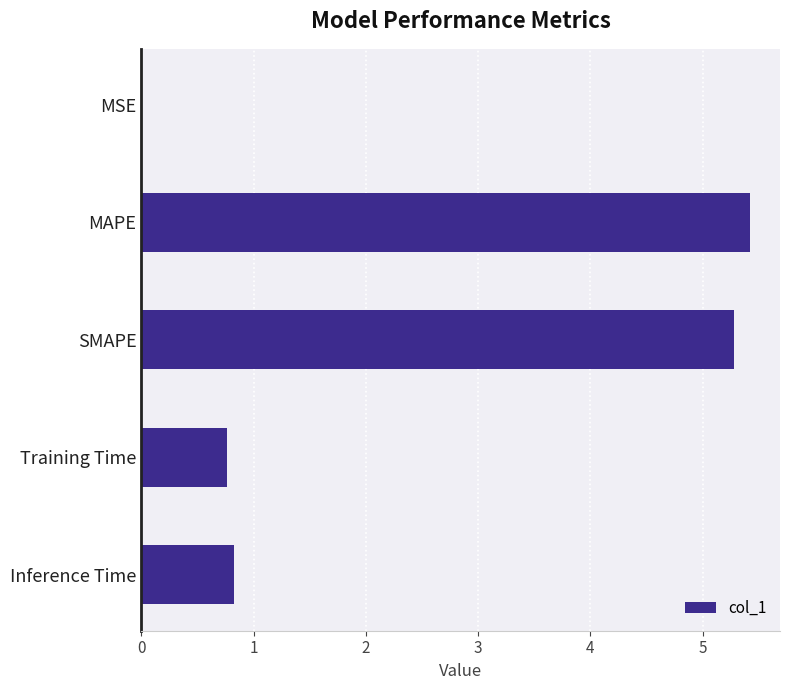

Which label corresponds to the largest value in the chart?

MAPE